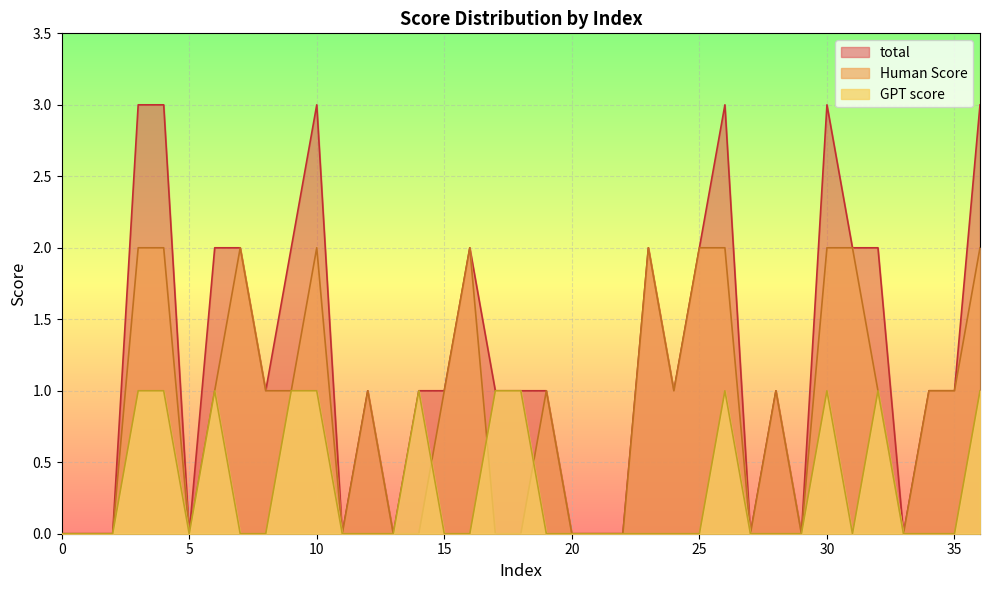

In Human Score, how many points are lower than both neighbors (excluding endpoints)?

6